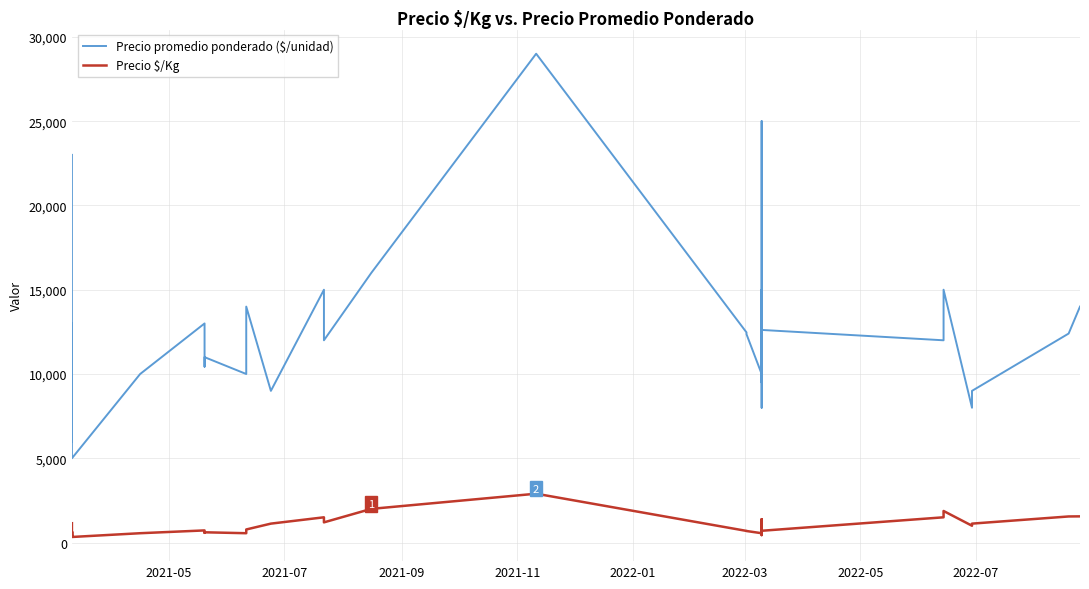

What are all the series names shown in the legend?

Precio promedio ponderado ($/unidad), Precio $/Kg